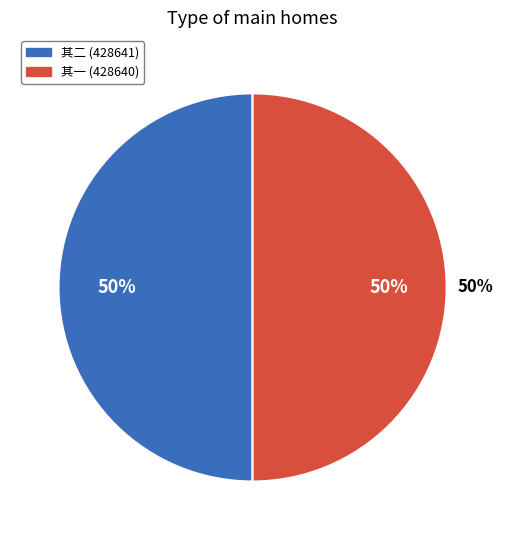

To the nearest percent, what is the average slice percentage?

50%